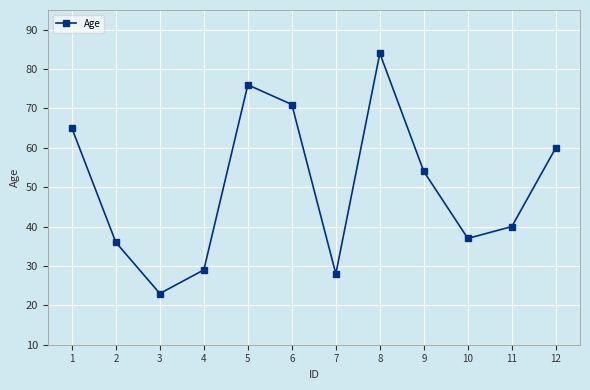

Does the chart display data point markers on the line(s)?

Yes